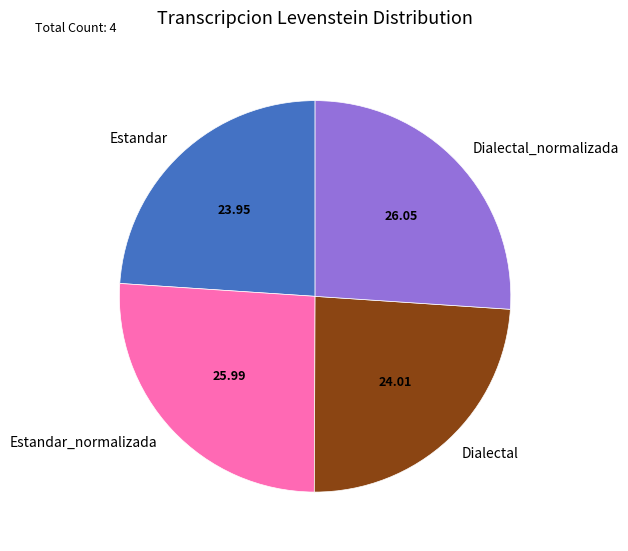

Combined, do Estandar and Dialectal account for over 50%?

No